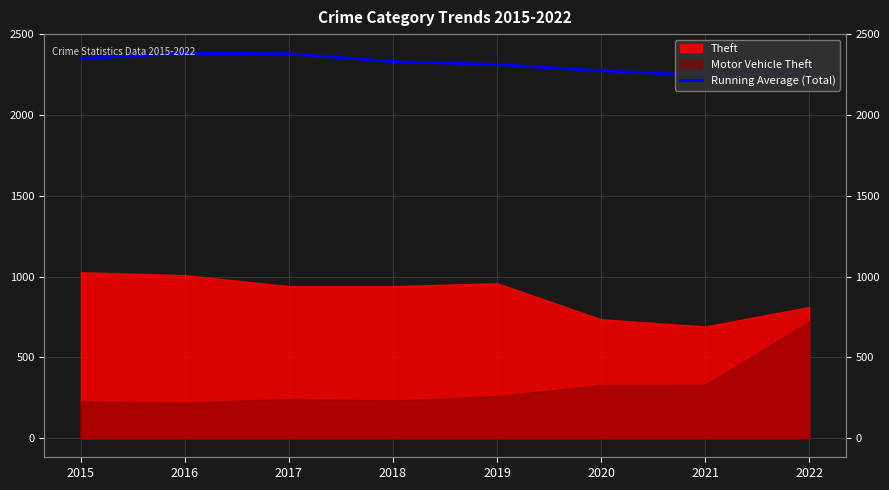

What is the difference between the maximum and minimum values?

136.6